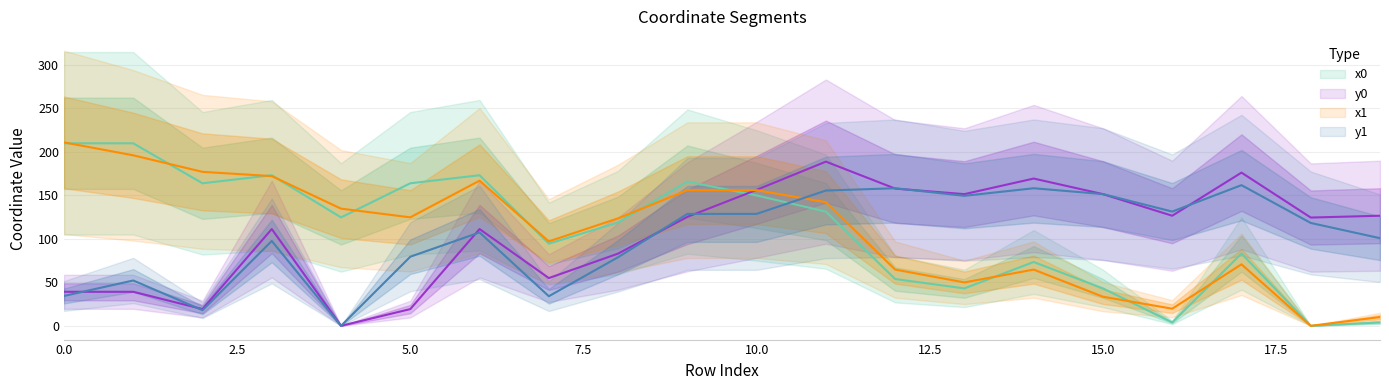

True or false: y0 has more than 1 points higher than both neighbors.

True